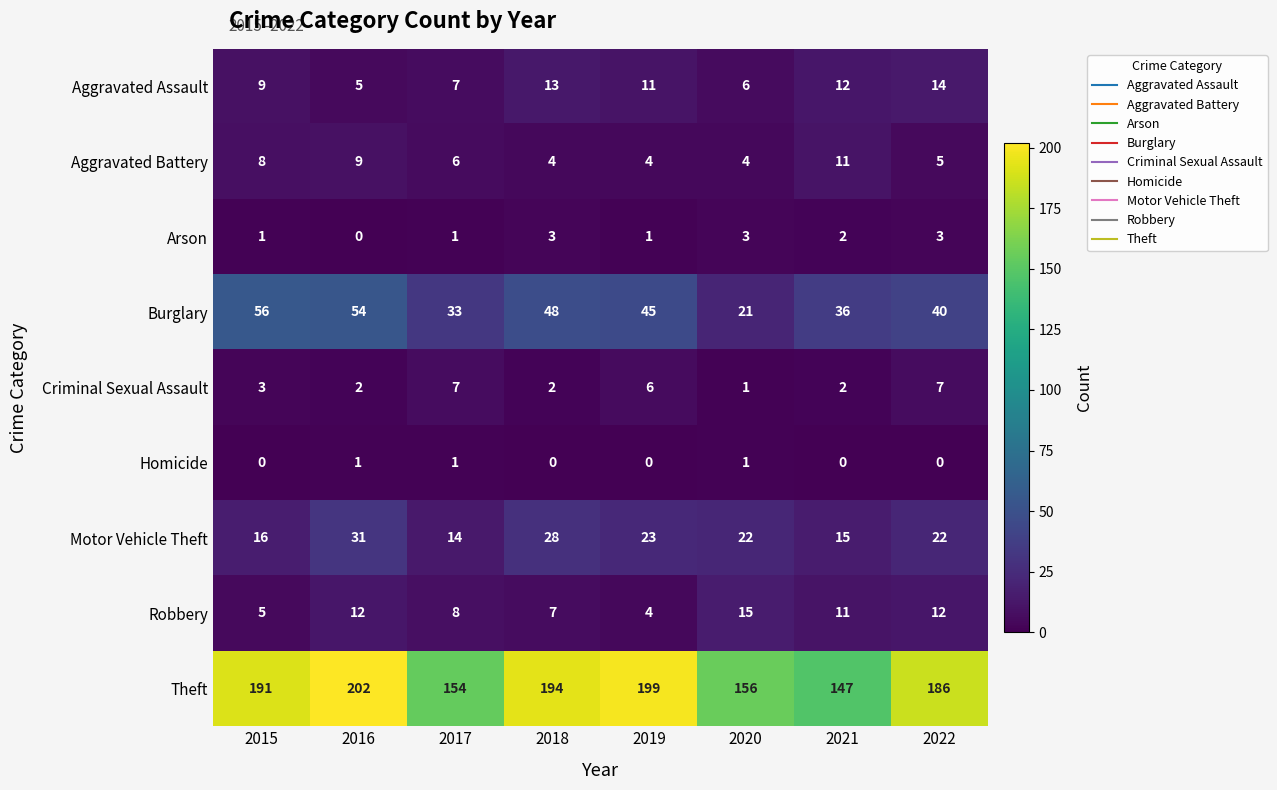

Which series has the widest spread of values?

Theft